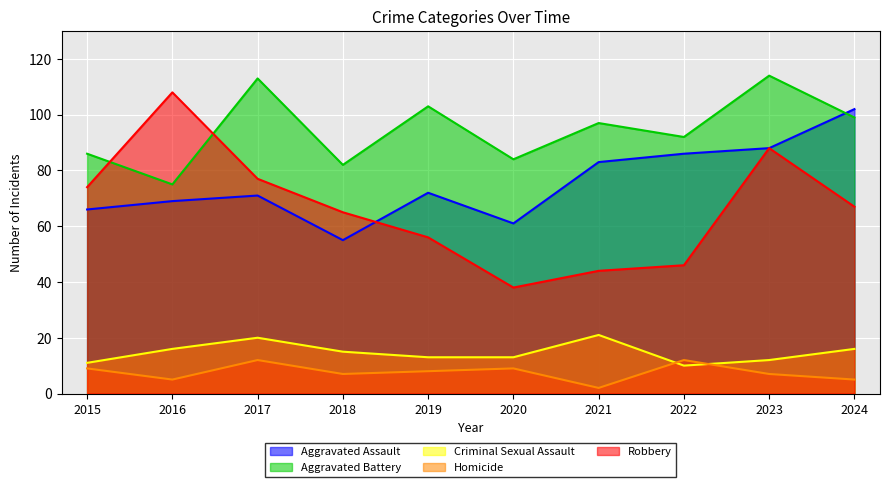

True or false: Aggravated Battery and Criminal Sexual Assault cross at least once.

False